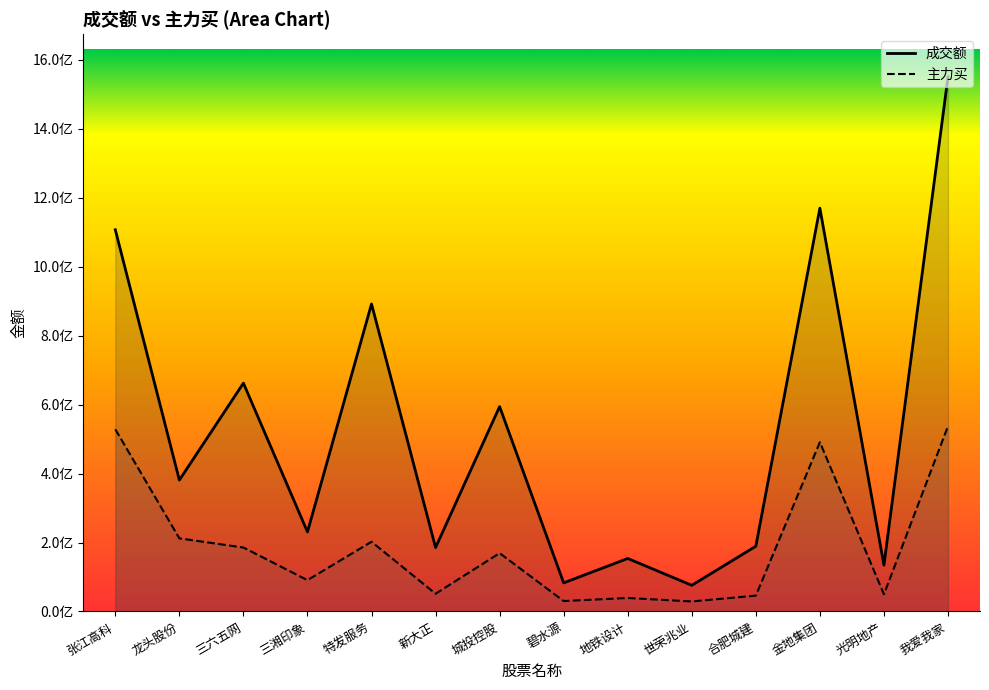

How many lines are shown in the chart?

2